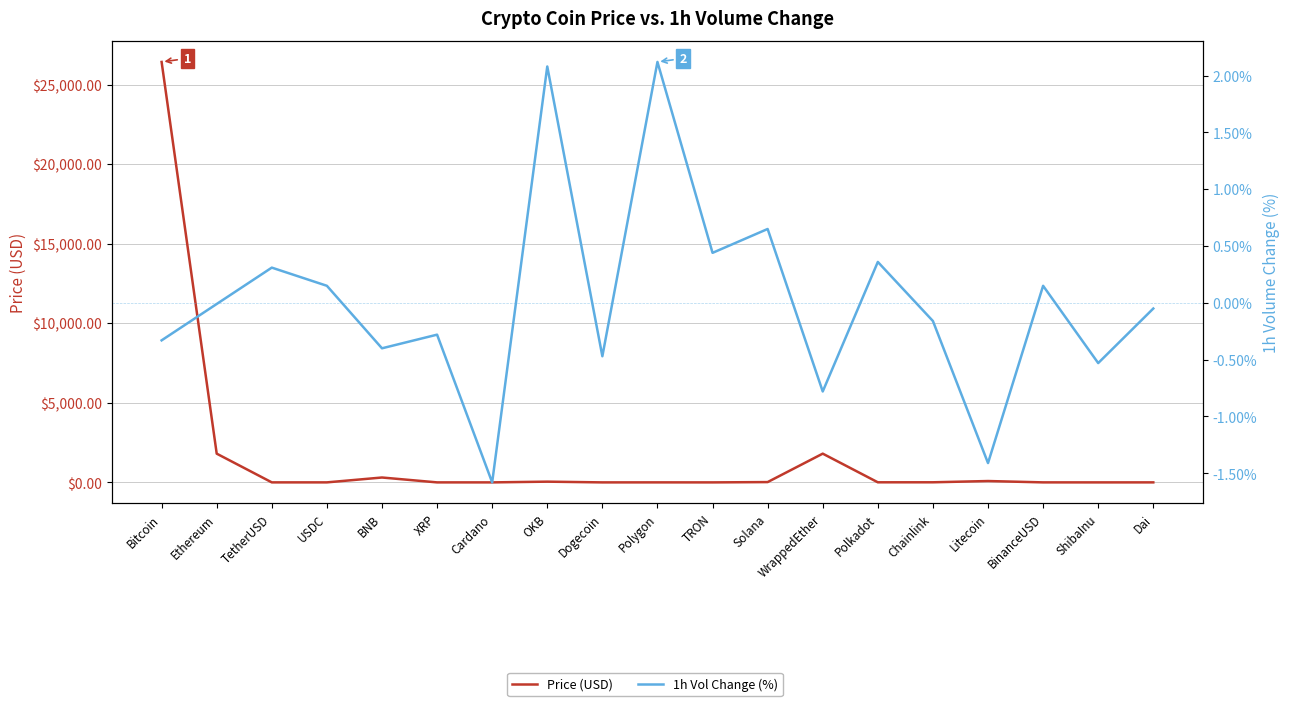

Which has a higher value, WrappedEther or Cardano?

WrappedEther